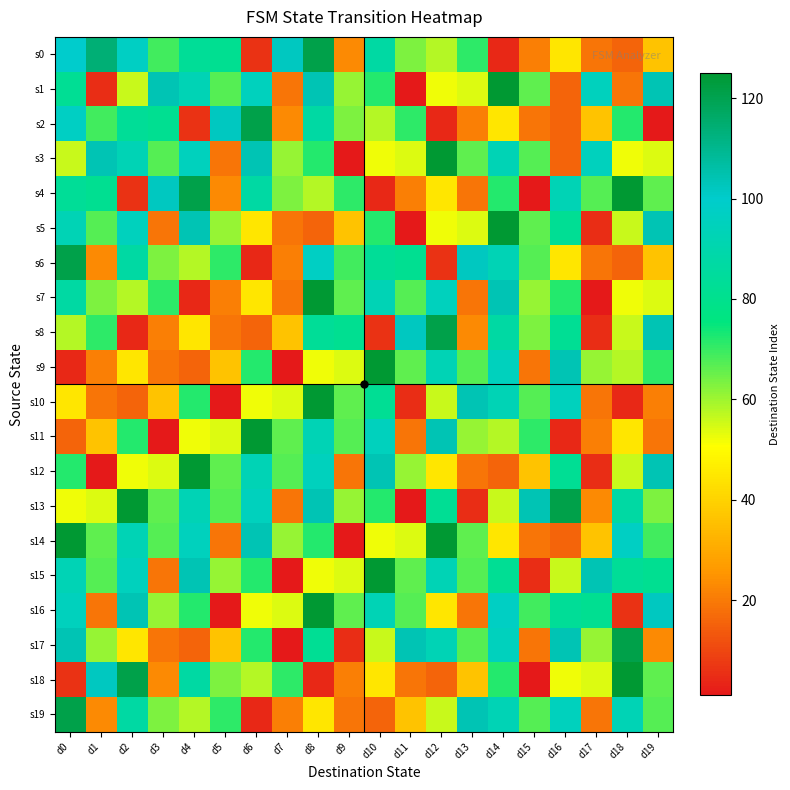

At which category is the sum across all series the highest?

d8